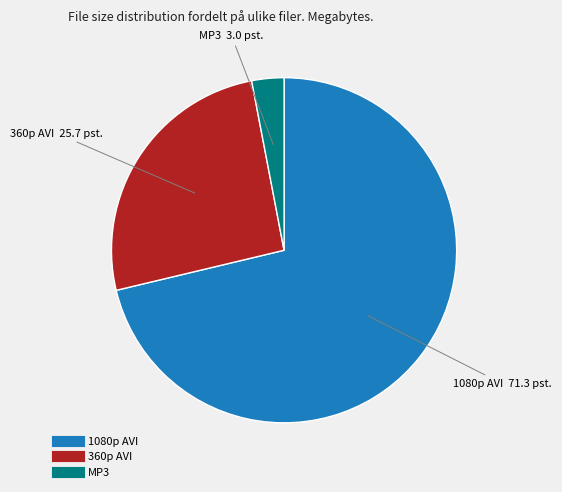

Does any single category account for the majority?

Yes